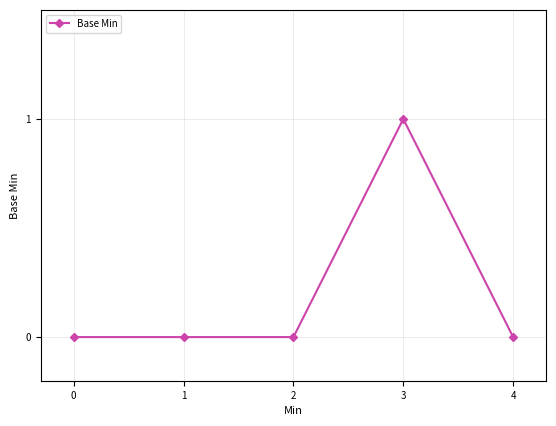

What is the value of the 4th point from the left?

1